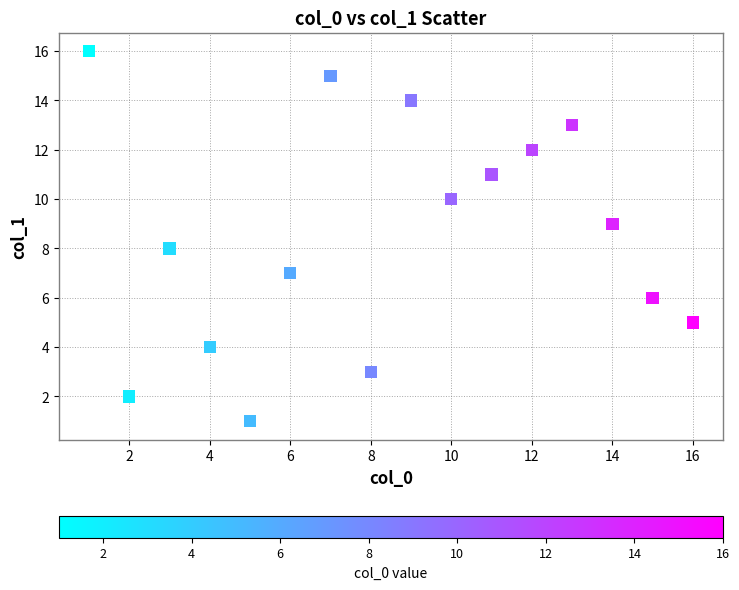

What is the range of Y values (max minus min)?

15